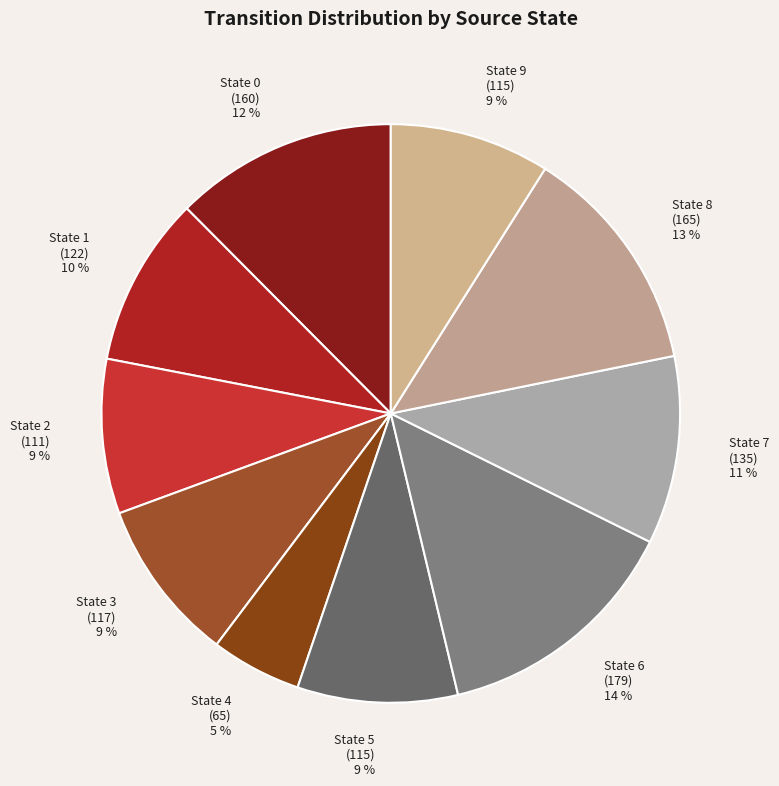

Count the number of slices in the pie.

10